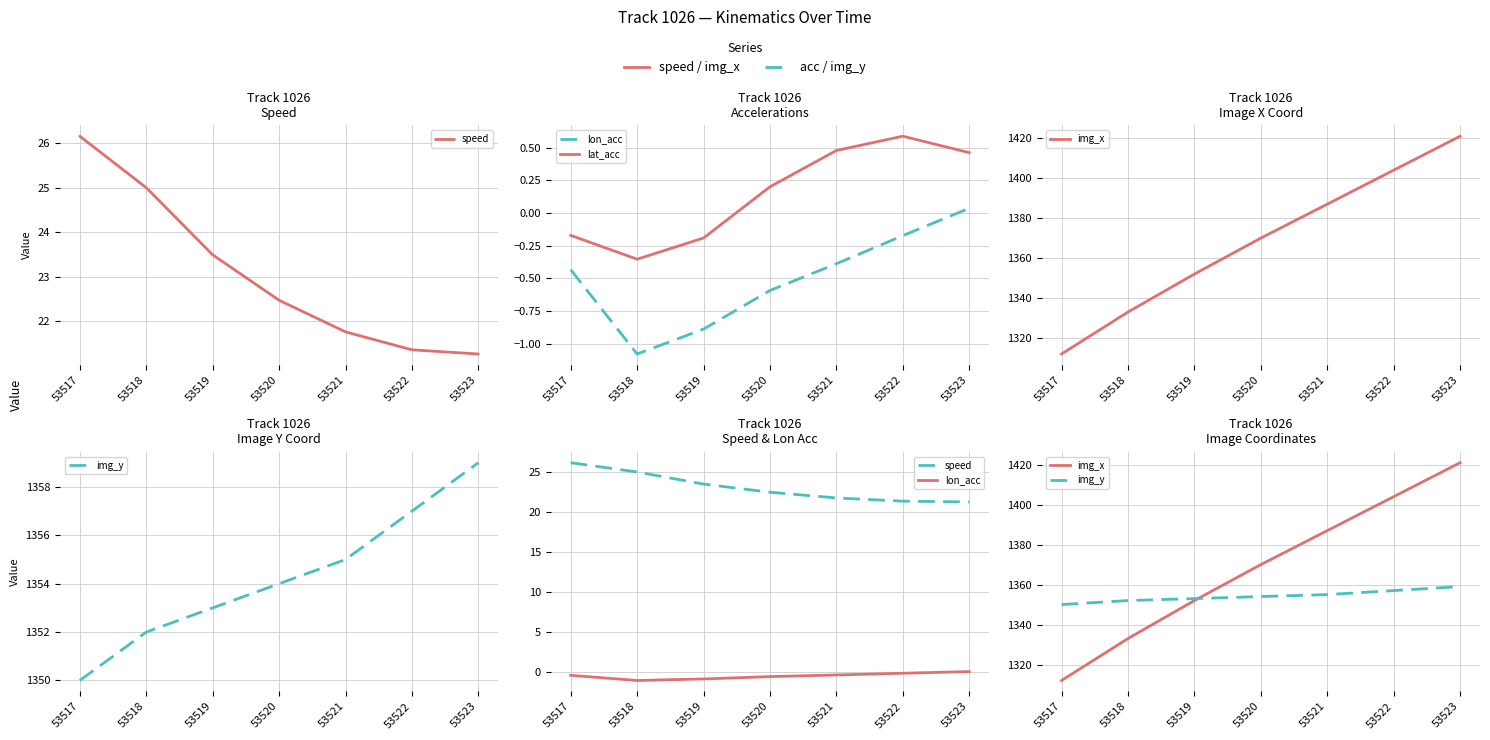

The img_y series shows 1353.0 at 53519. True or false?

True